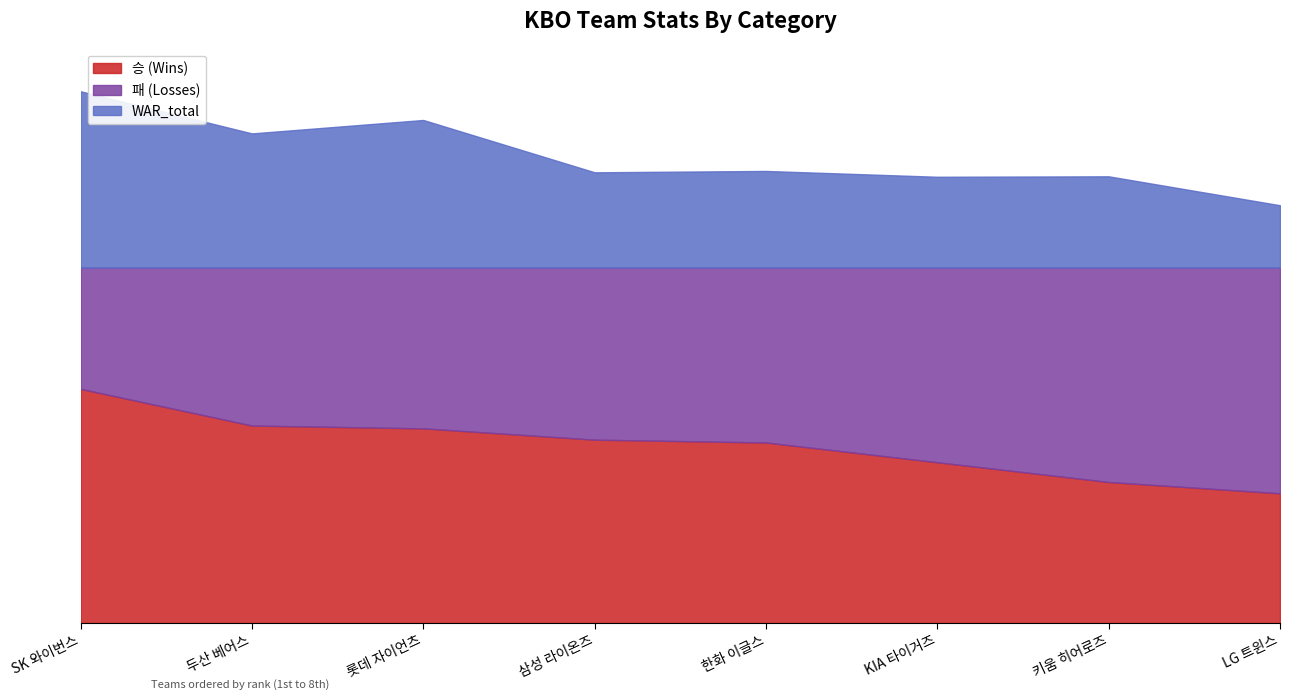

Which label corresponds to the smallest value in the chart?

LG 트윈스